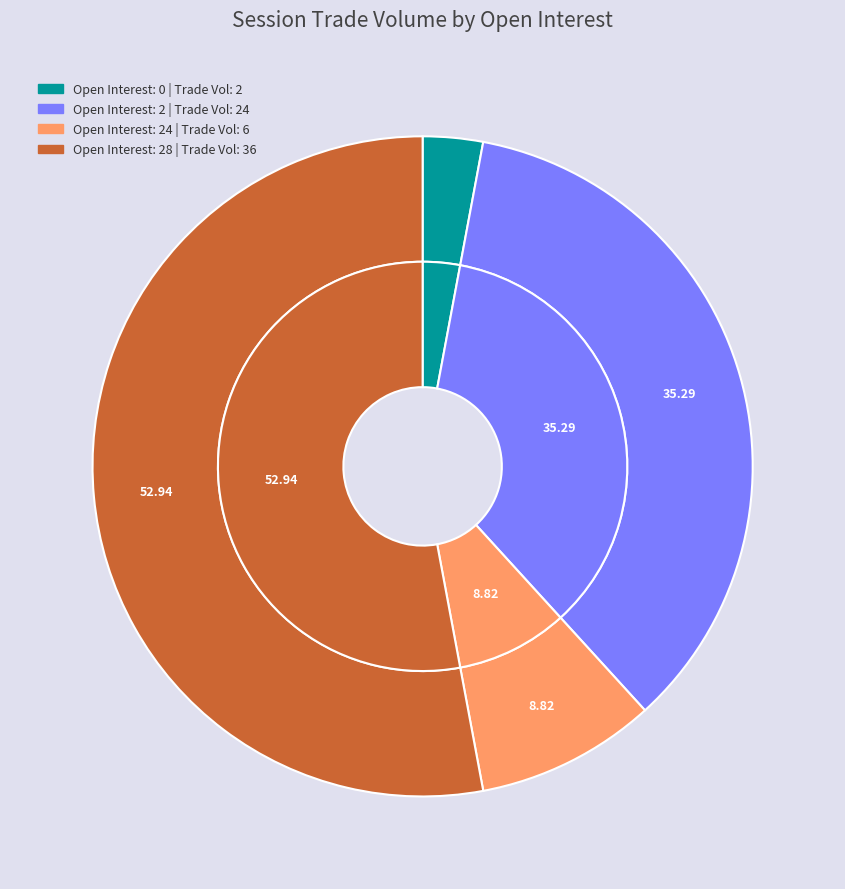

Does 2 (2012-03-30) represent more than half of the total?

No